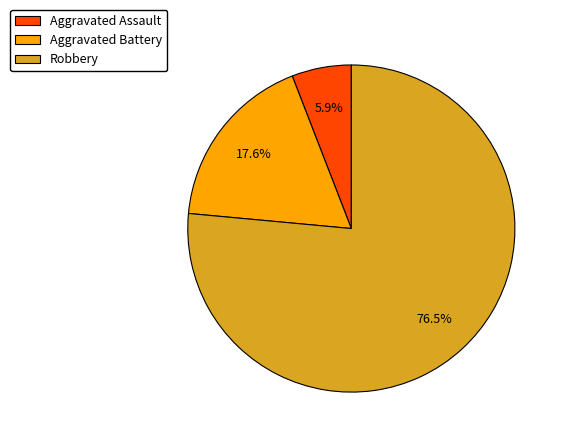

To the nearest percent, what is the difference between the Aggravated Battery and Robbery slice percentages?

59%